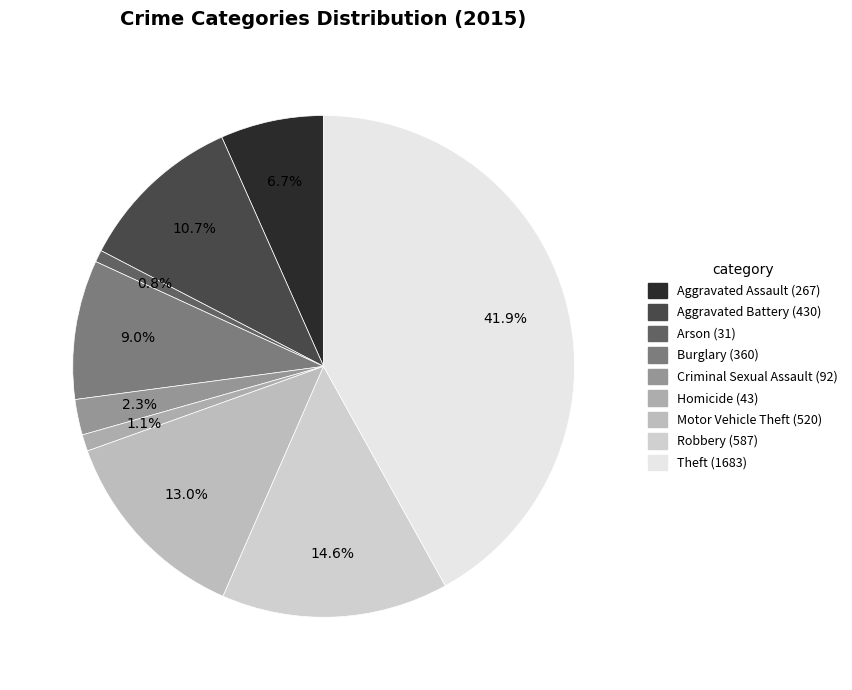

Does Motor Vehicle Theft represent more than half of the total?

No